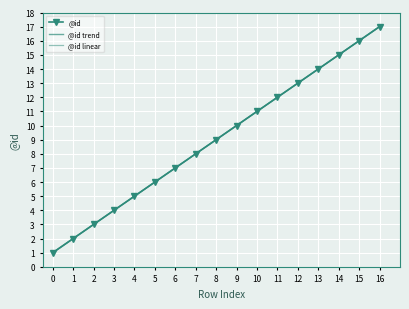

List the series in order of their overall mean, lowest first.

@id linear, @id, @id trend